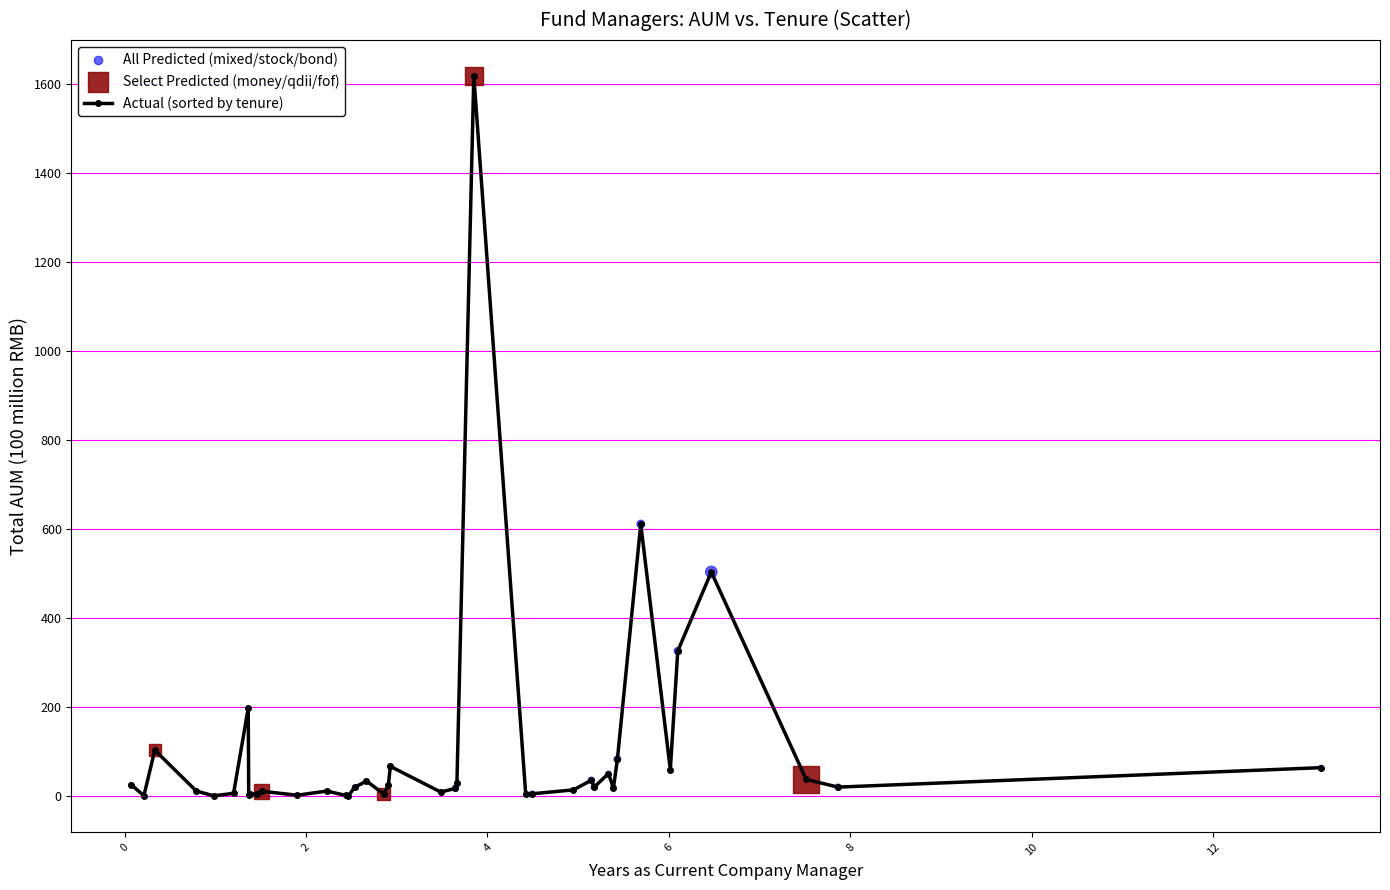

What is the average value?

103.8